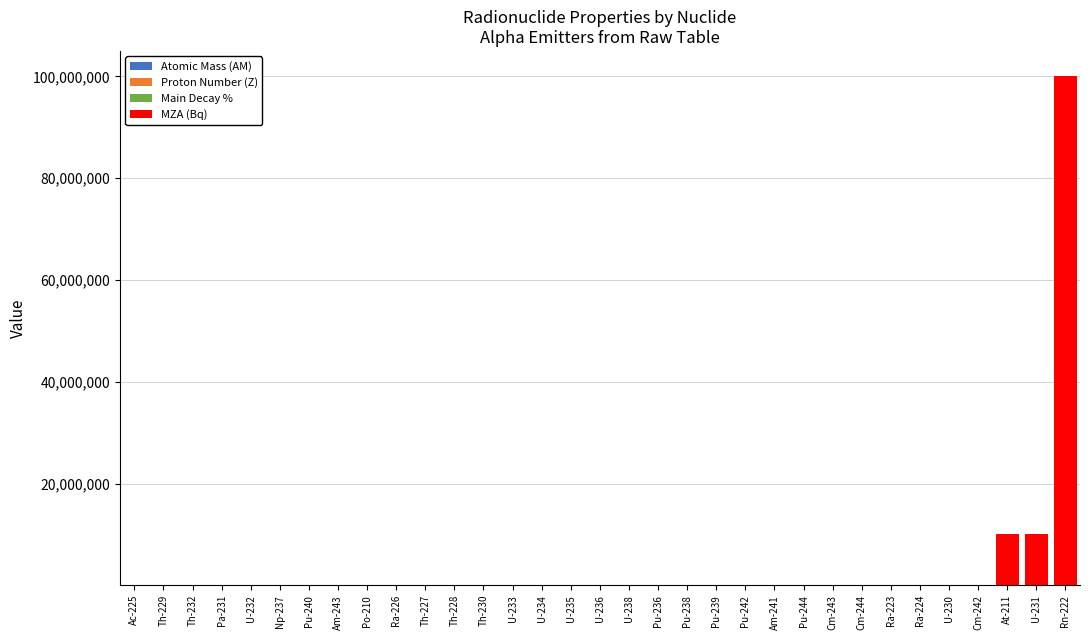

At which category is the sum across all series the highest?

Rn-222